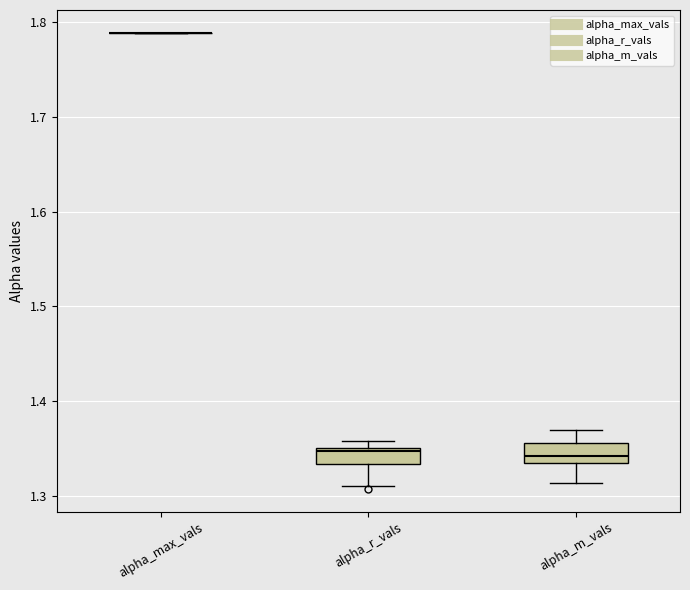

Reading left to right, transcribe this box plot: for each box, give where its median line is, the range the box spans, and where its two whiskers end, as read against the y-axis. The values are not printed on the chart, so give them approximately, as read against the axis.

alpha_max_vals: box collapsed to a line at 1.79, whiskers 1.79 to 1.79
alpha_r_vals: median 1.35 (just below the box's upper edge), box 1.33 to 1.35, whiskers 1.31 to 1.36
alpha_m_vals: median 1.34, box 1.33 to 1.36, whiskers 1.31 to 1.37